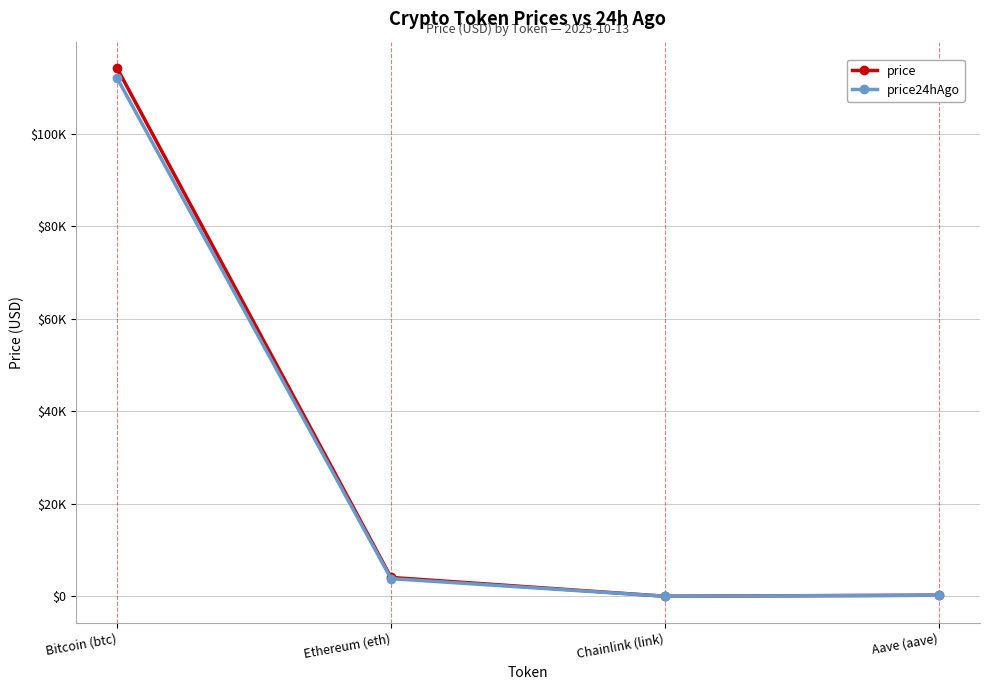

Is this an area chart (filled region under the line)?

No